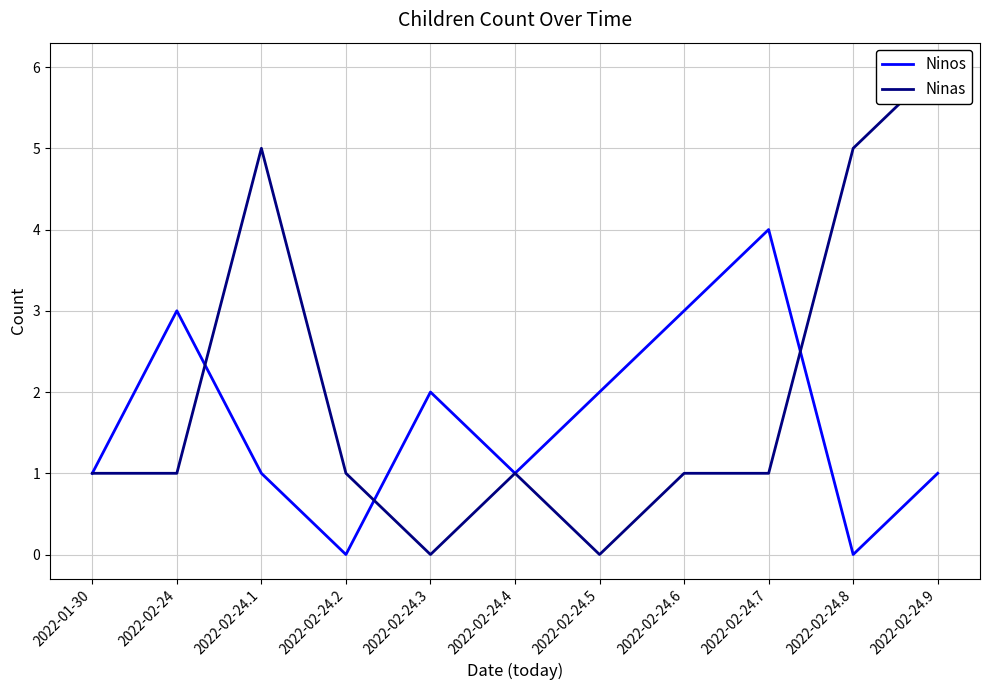

What is the value of the Ninas point at the 10th from the left?

5